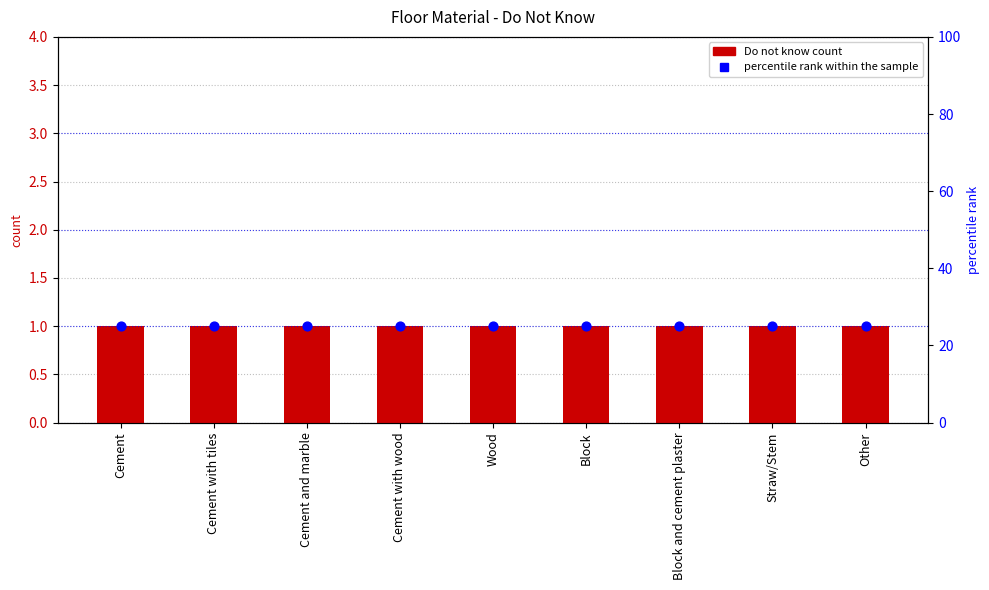

At how many categories does at least one series exceed 19?

9